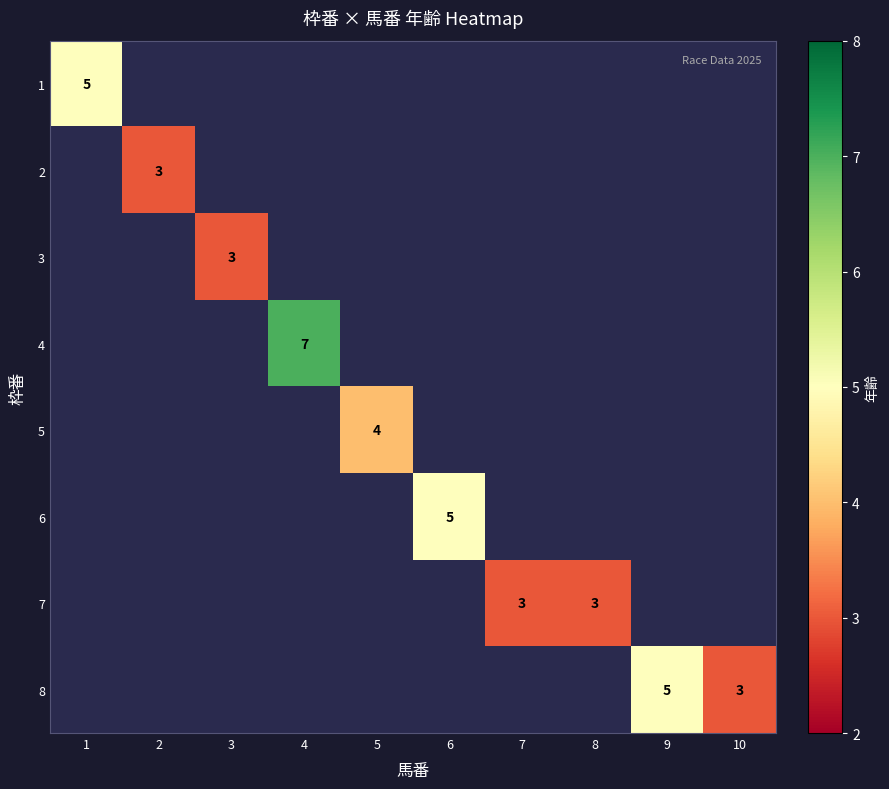

True or false: 7 has a value of 1 at 8.

False